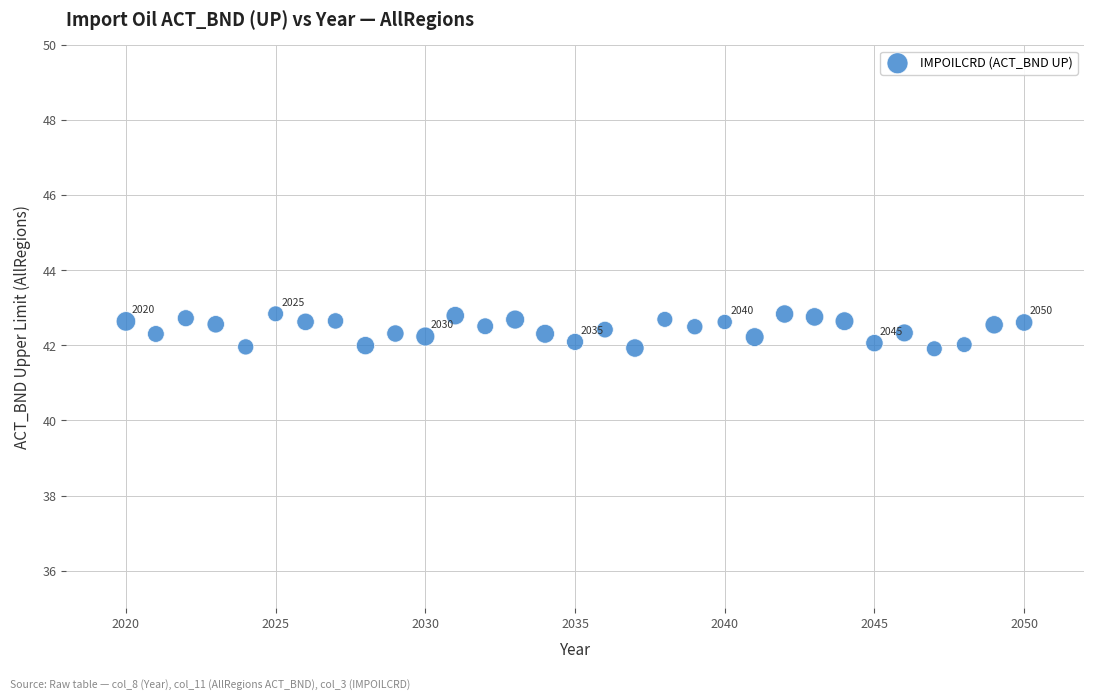

What is the range of X values (max minus min)?

30.0